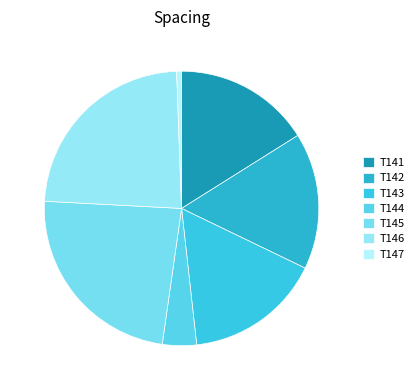

To the nearest percent, what is the difference between the largest and smallest slice percentages?

23%